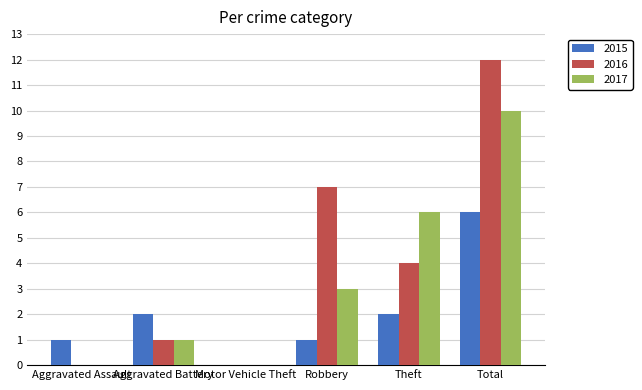

At which label is 2017 closest to 5?

Theft